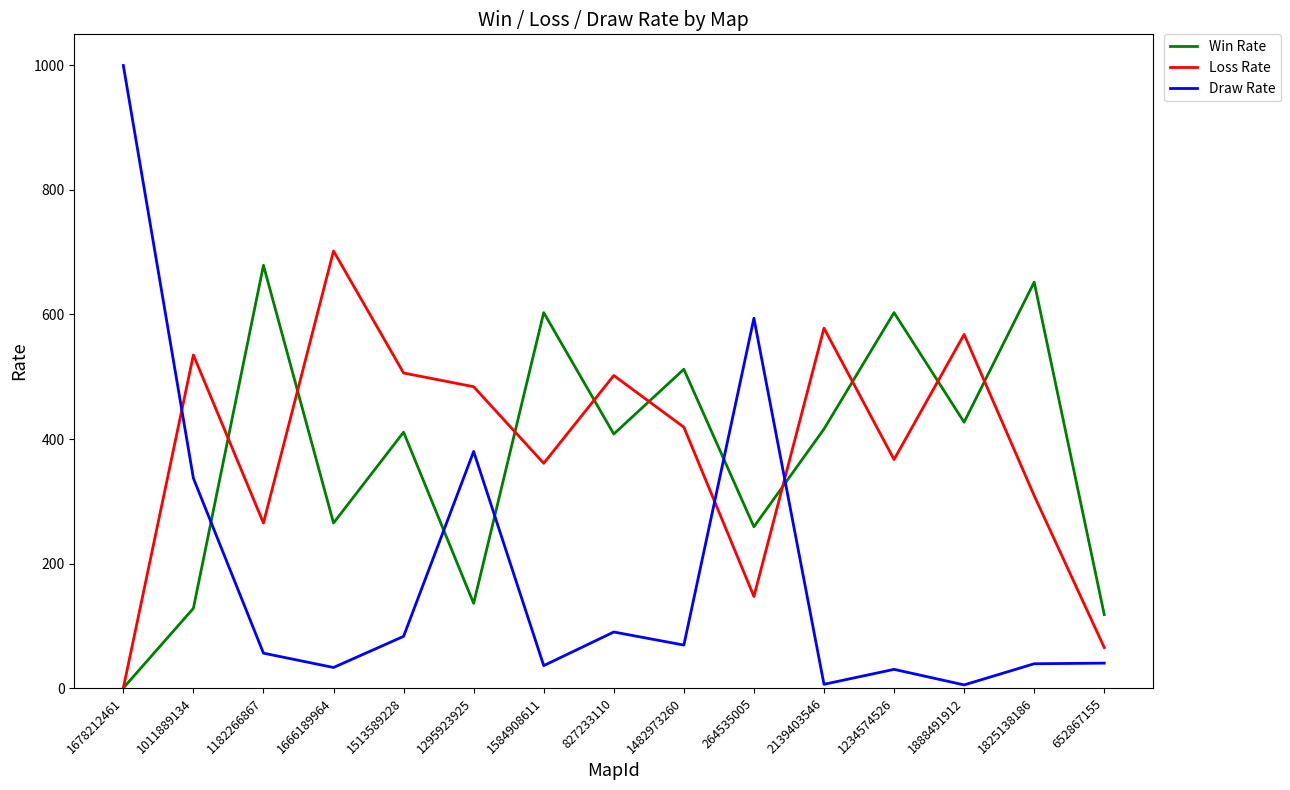

What are all the series names shown in the legend?

Win Rate, Loss Rate, Draw Rate